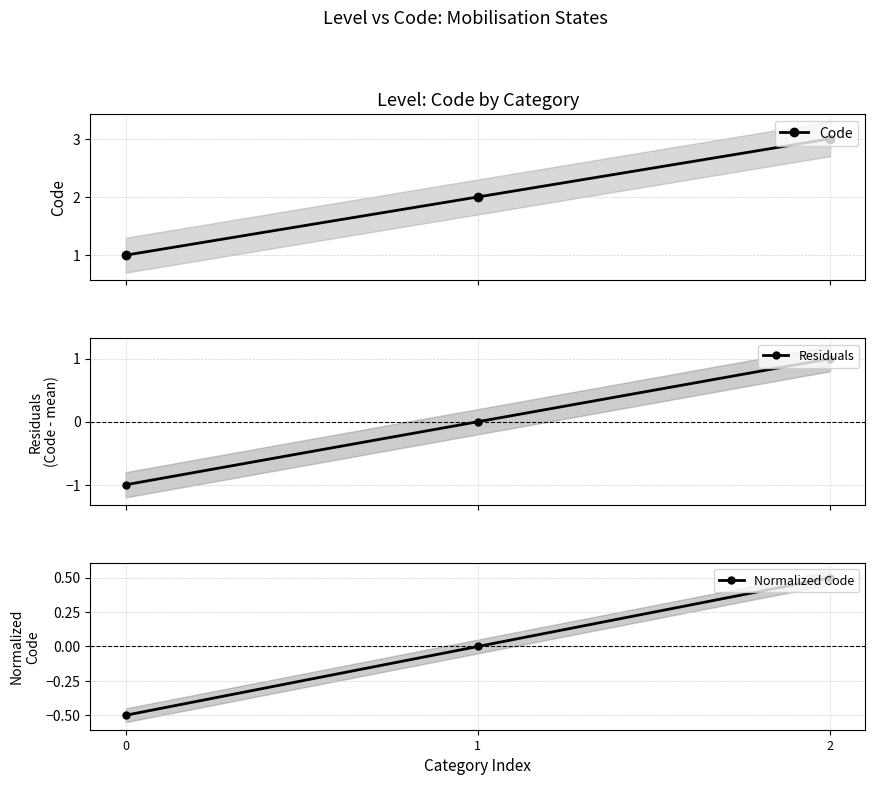

How many negative values does the Normalized Code series have?

1